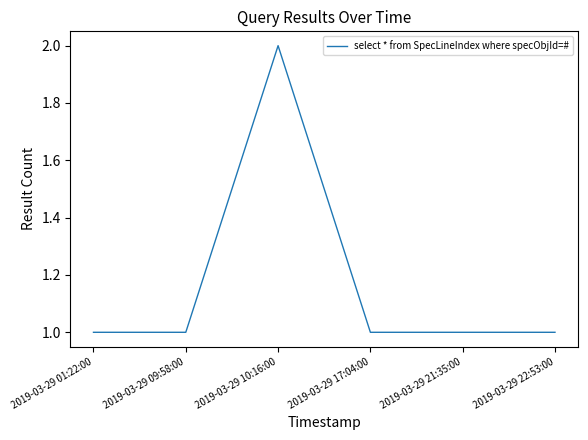

The chart shows a value of 0 at 2019-03-29 17:04:00. True or false?

False